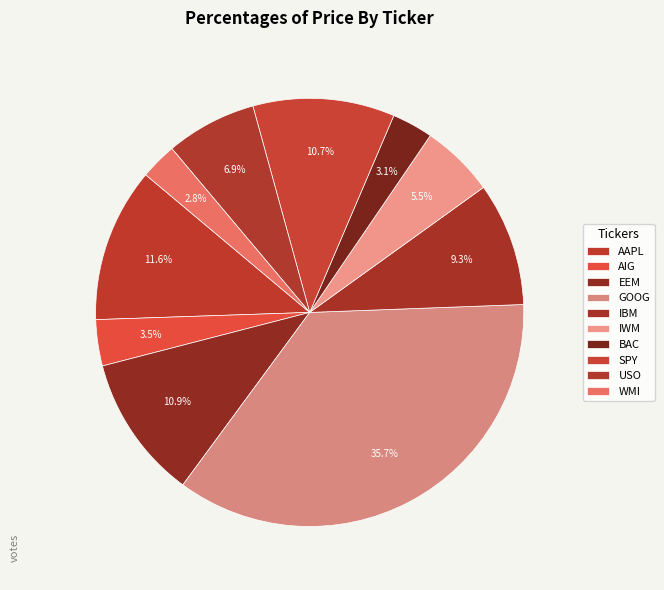

To the nearest percent, what is the combined percentage of EEM and GOOG?

47%